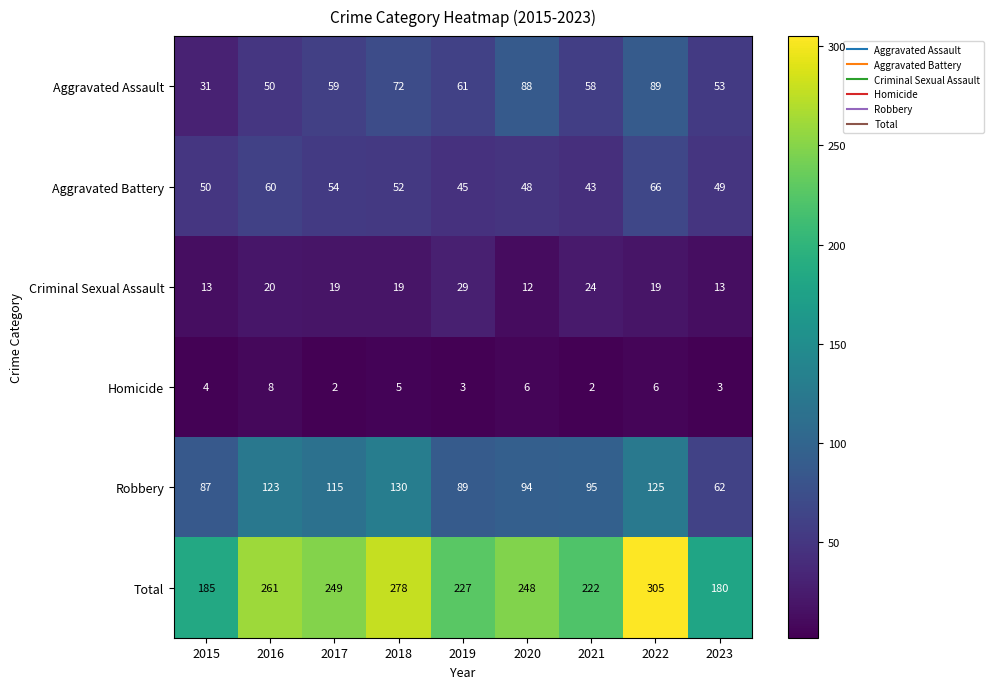

Rank the series by their maximum value, from highest to lowest.

Total, Robbery, Aggravated Assault, Aggravated Battery, Criminal Sexual Assault, Homicide